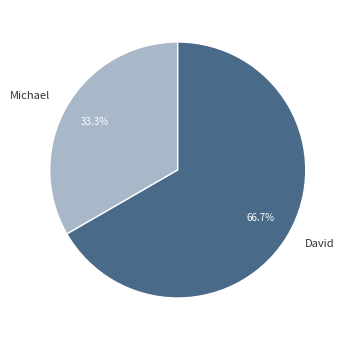

What is the majority slice?

David